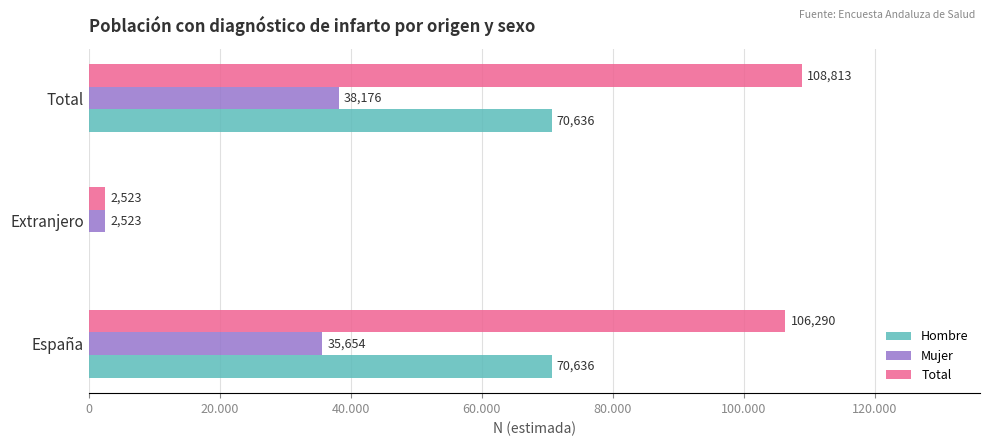

What are all the series names shown in the legend?

Hombre, Mujer, Total